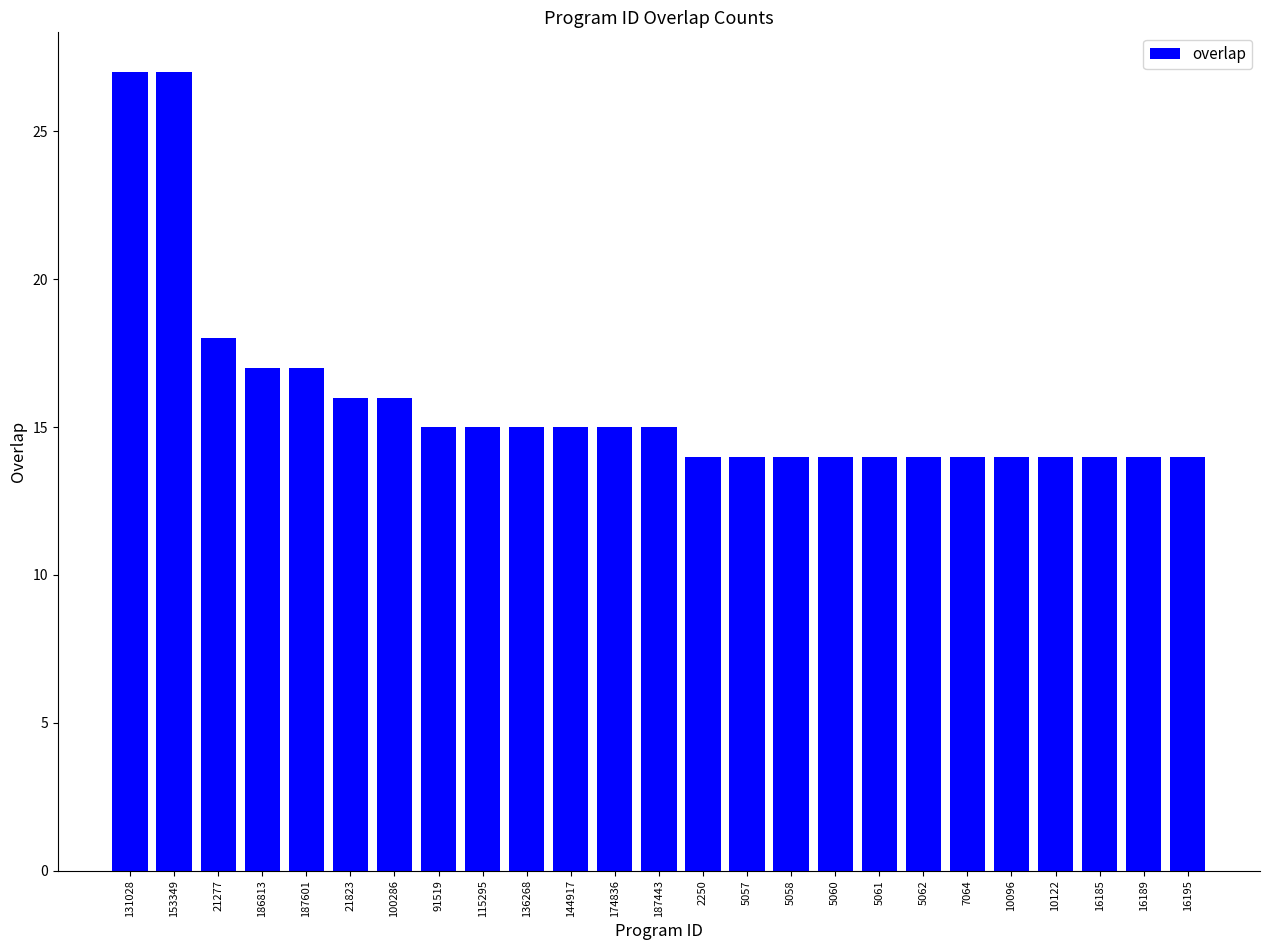

What is the sum of all values?

396